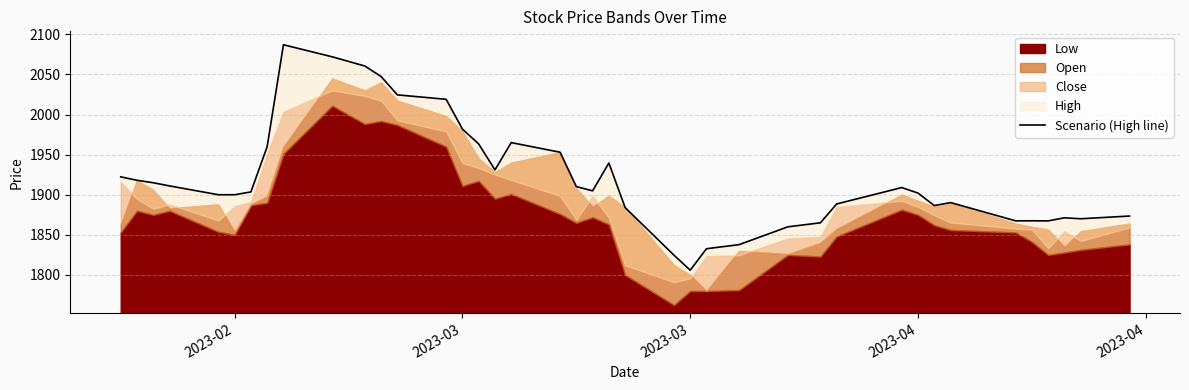

What is the average value?

1919.8